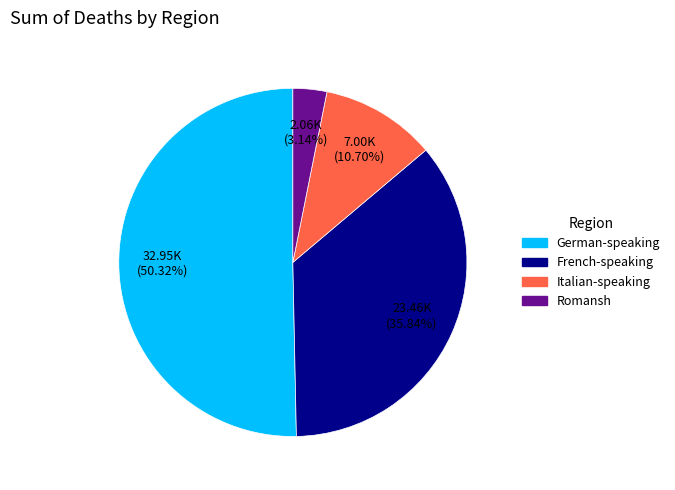

Is there a majority slice in this chart?

Yes